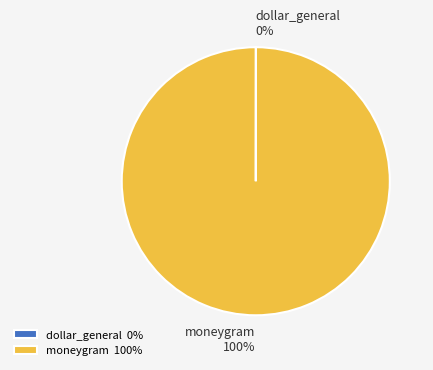

Does moneygram account for over 50% of the chart?

Yes